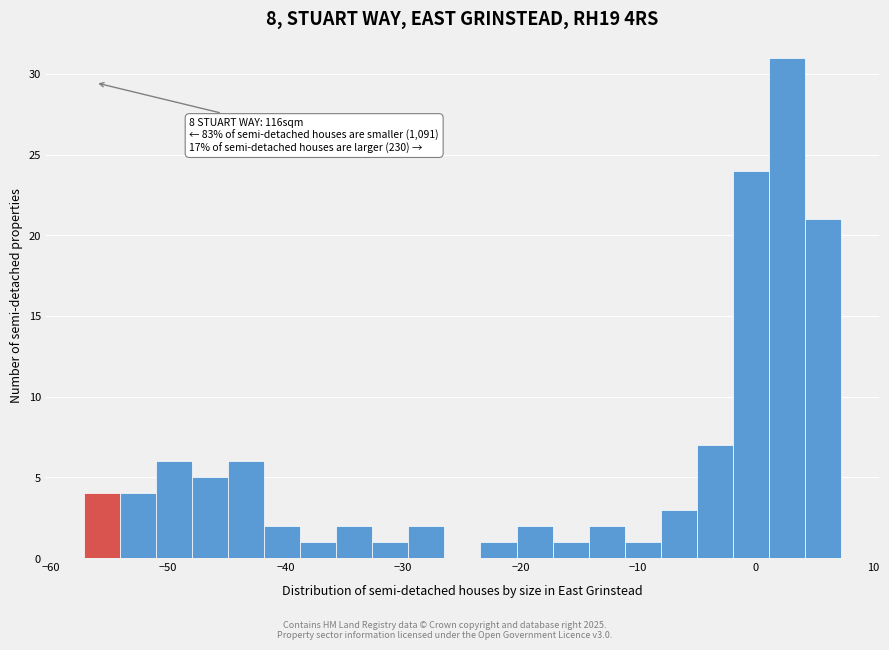

Read against the x-axis, roughly where is the centre of the tallest bar?

3